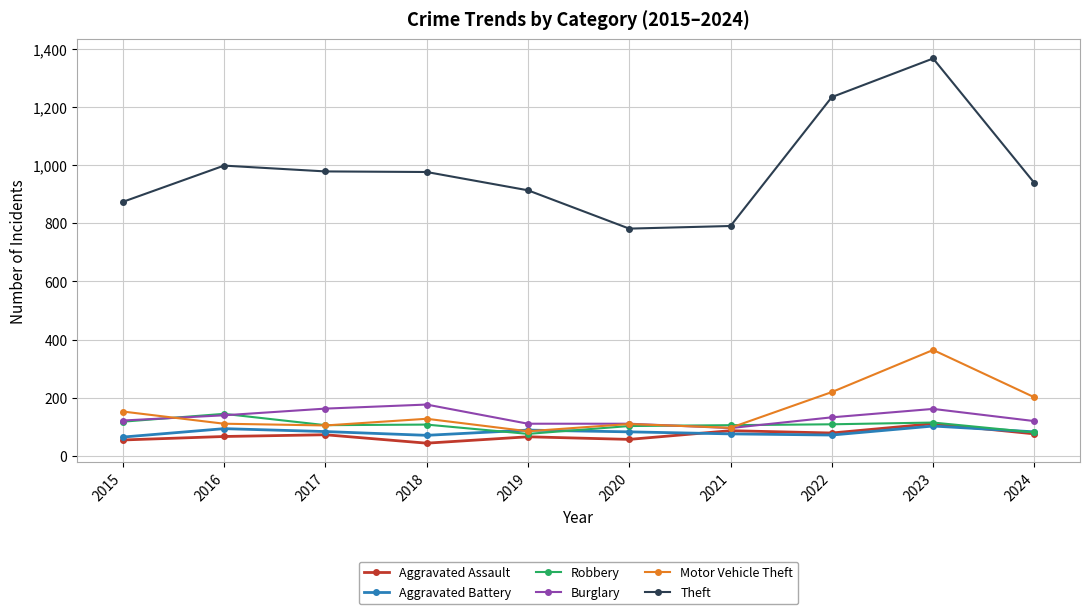

What is the value of the Theft point at the 10th from the left?

939